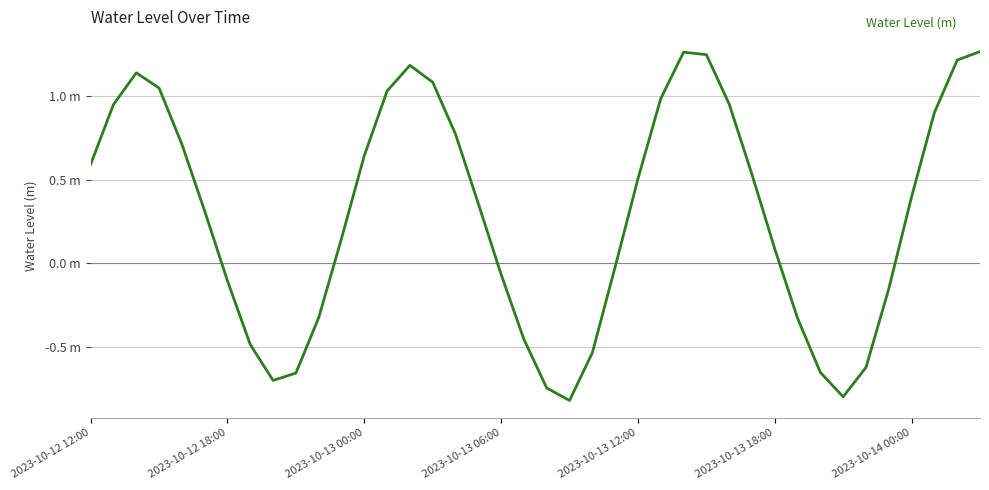

Is this an area chart (filled region under the line)?

No